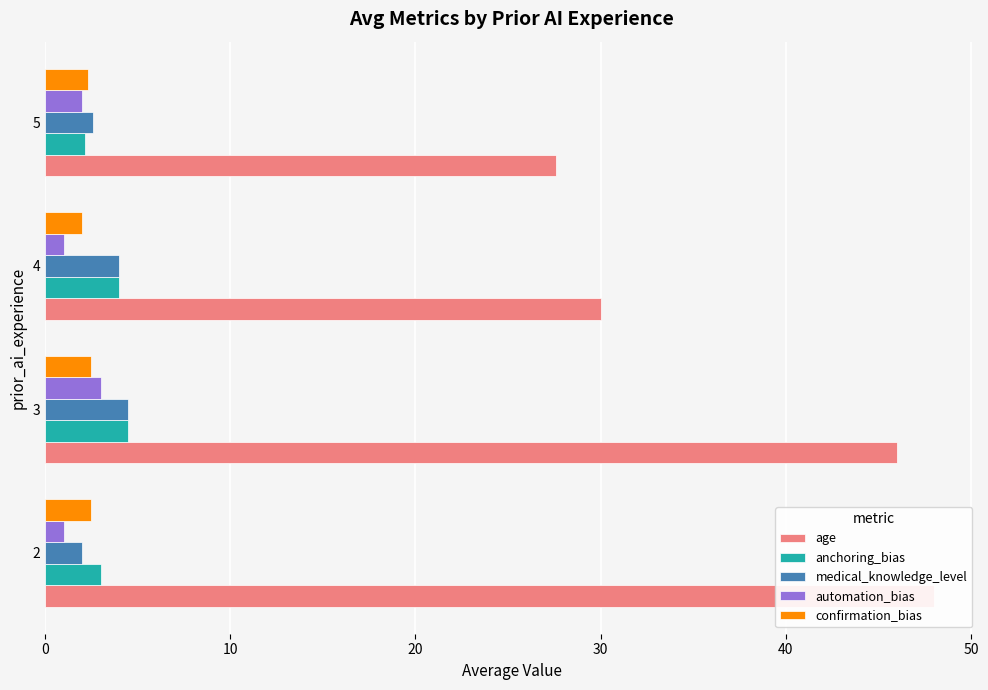

Count the anchoring_bias values in the range 3 to 4.

2